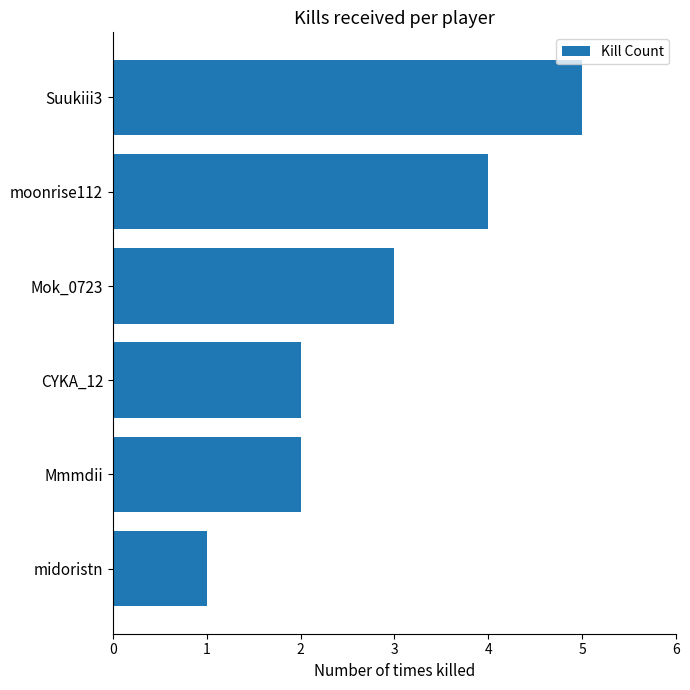

What is the sum of all values?

17